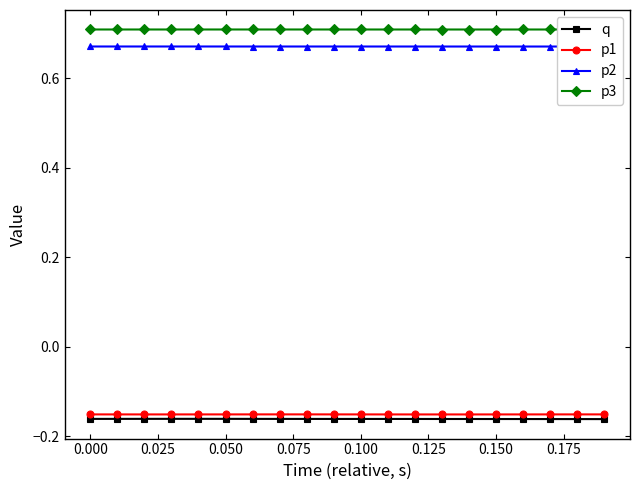

Does the chart display data point markers on the line(s)?

Yes